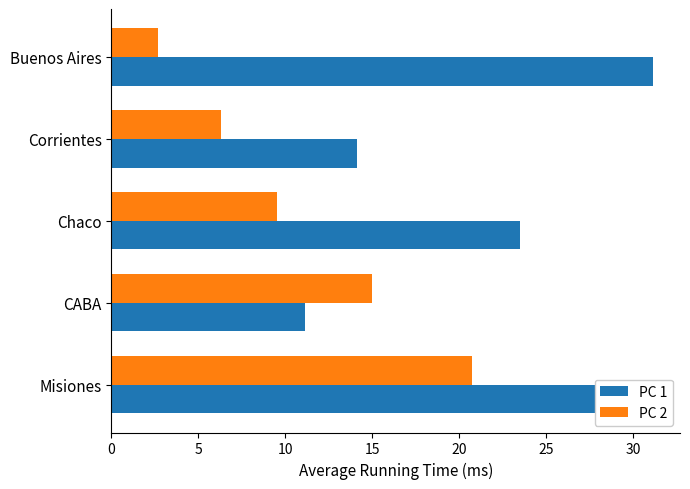

Where is PC 1 nearest to the value 21?

Chaco